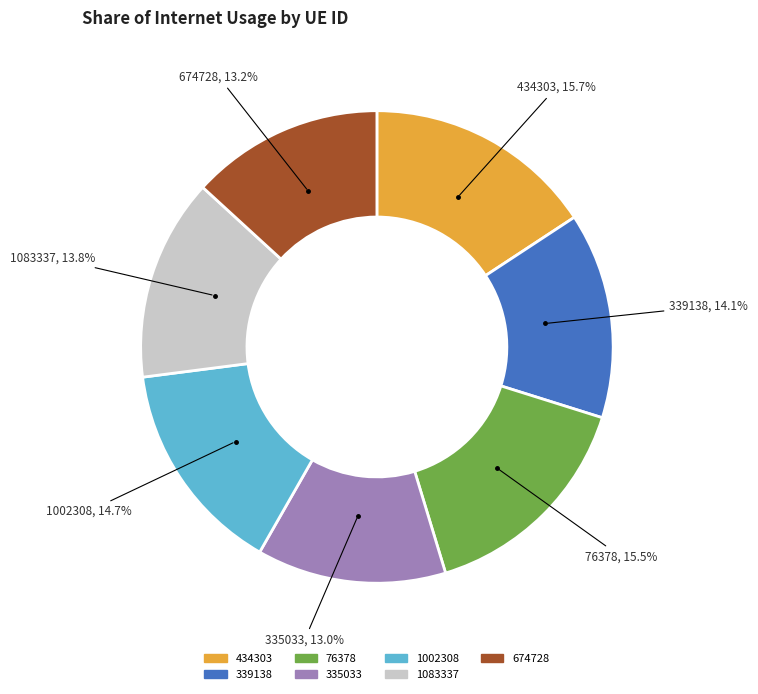

Which has a higher value, 1002308 or 674728?

1002308